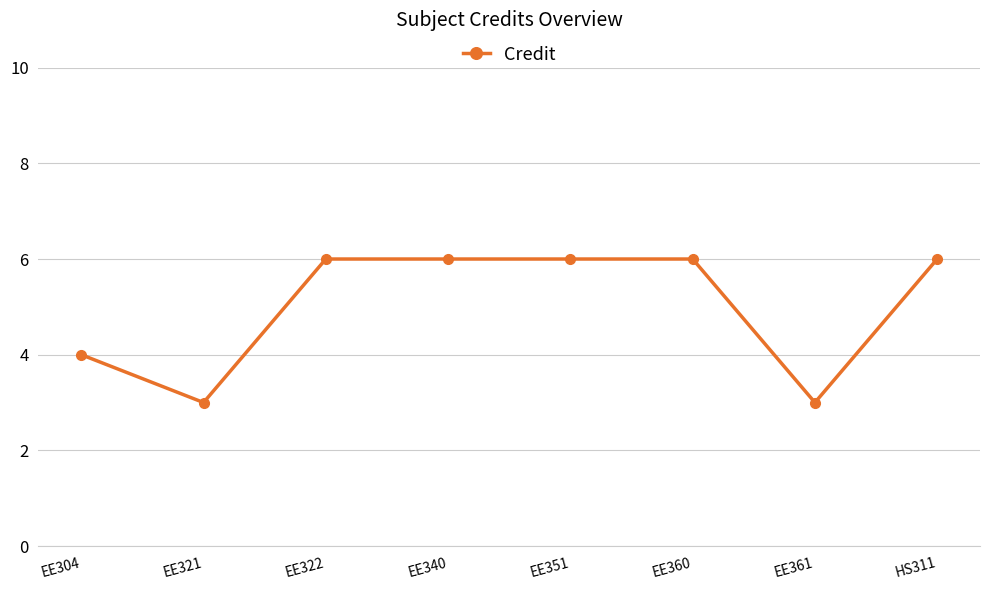

Where is the first local minimum?

EE321